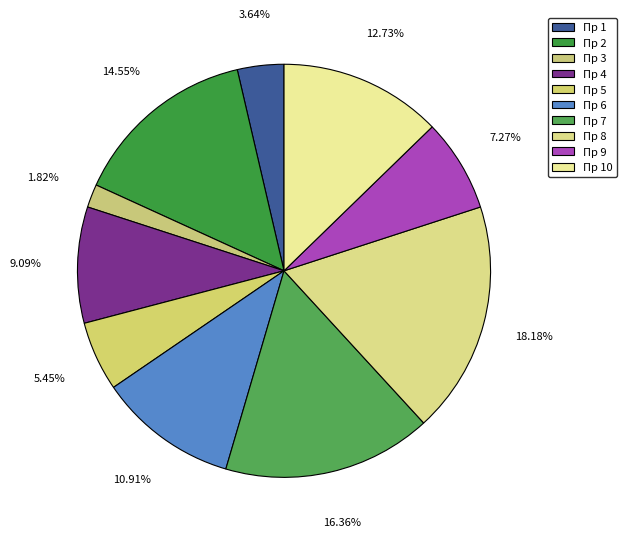

What percentage is the Пр 10 slice, to the nearest percent?

13%